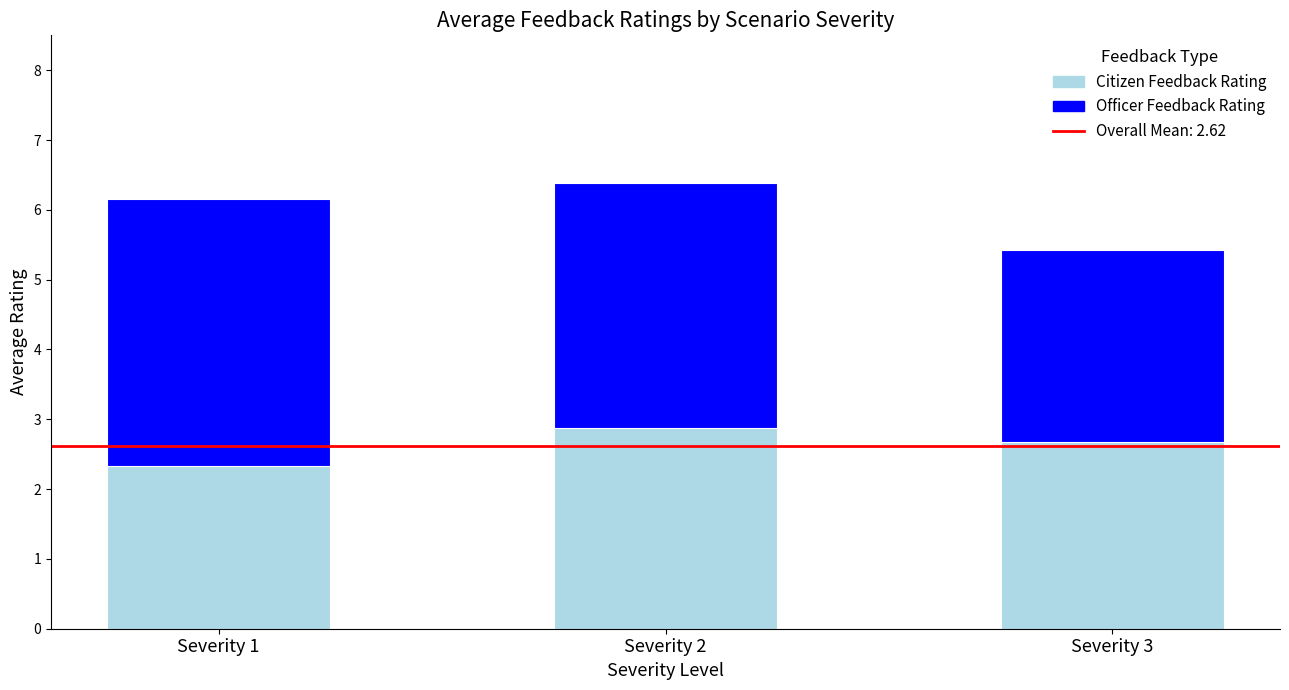

What is the difference between the second highest and minimum values in the Citizen Feedback Rating series?

0.3